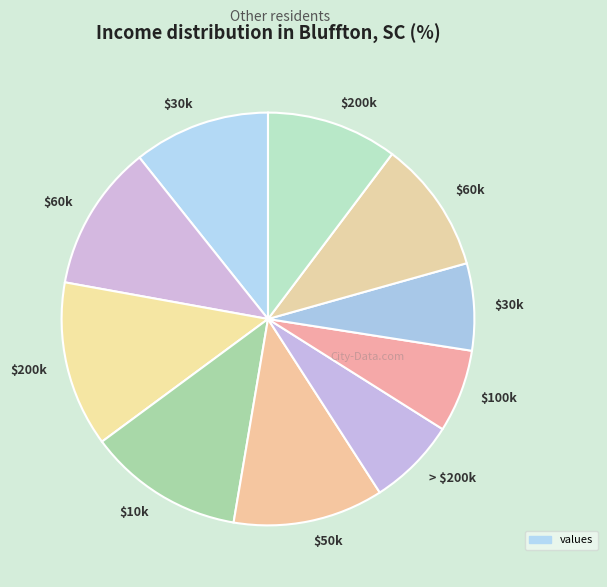

How many segments does this pie chart have?

10